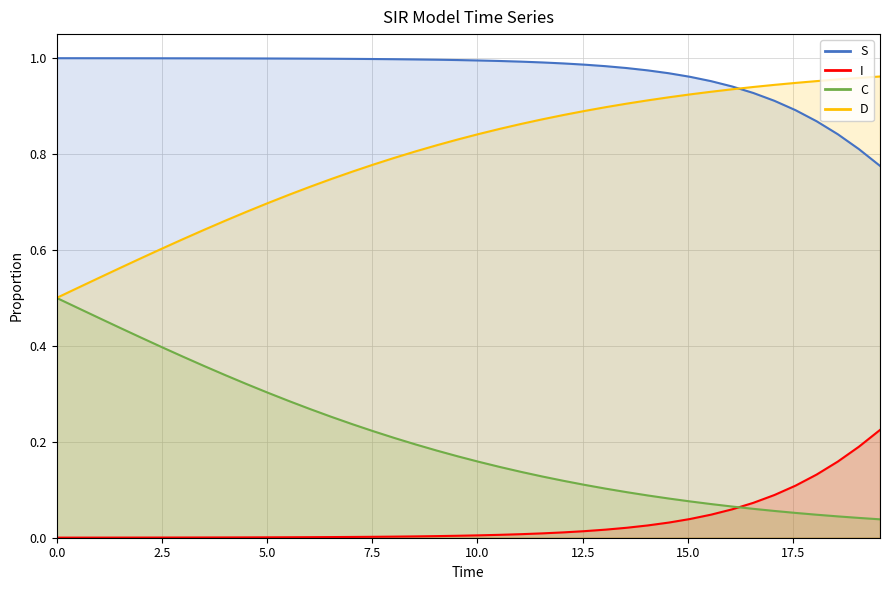

List the series in order of their overall mean, highest first.

S, D, C, I